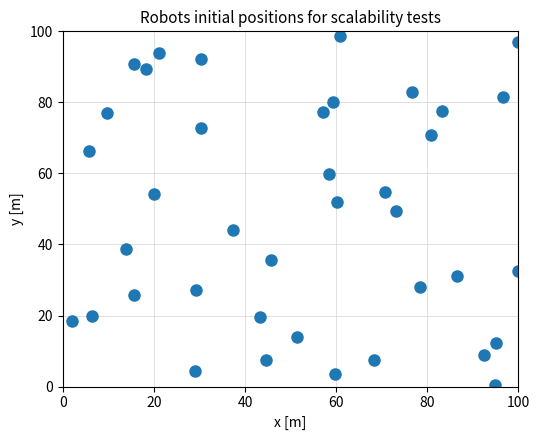

What is the range of X values (max minus min)?

97.9